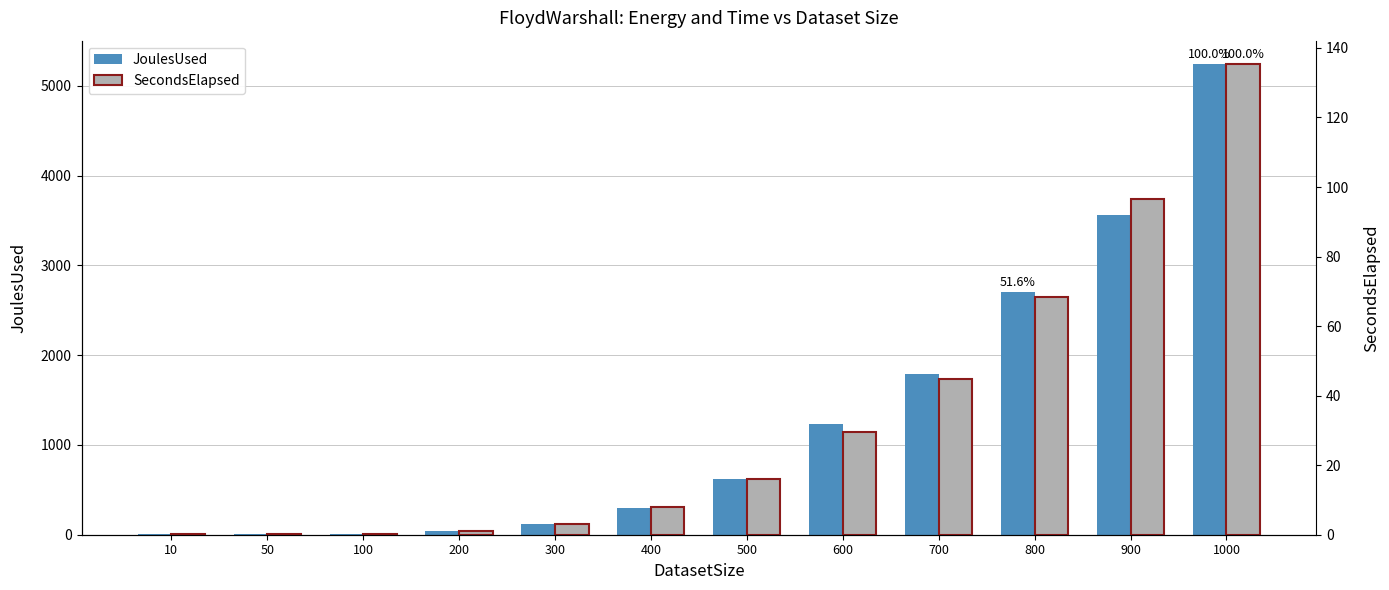

How many groups of bars are there?

12